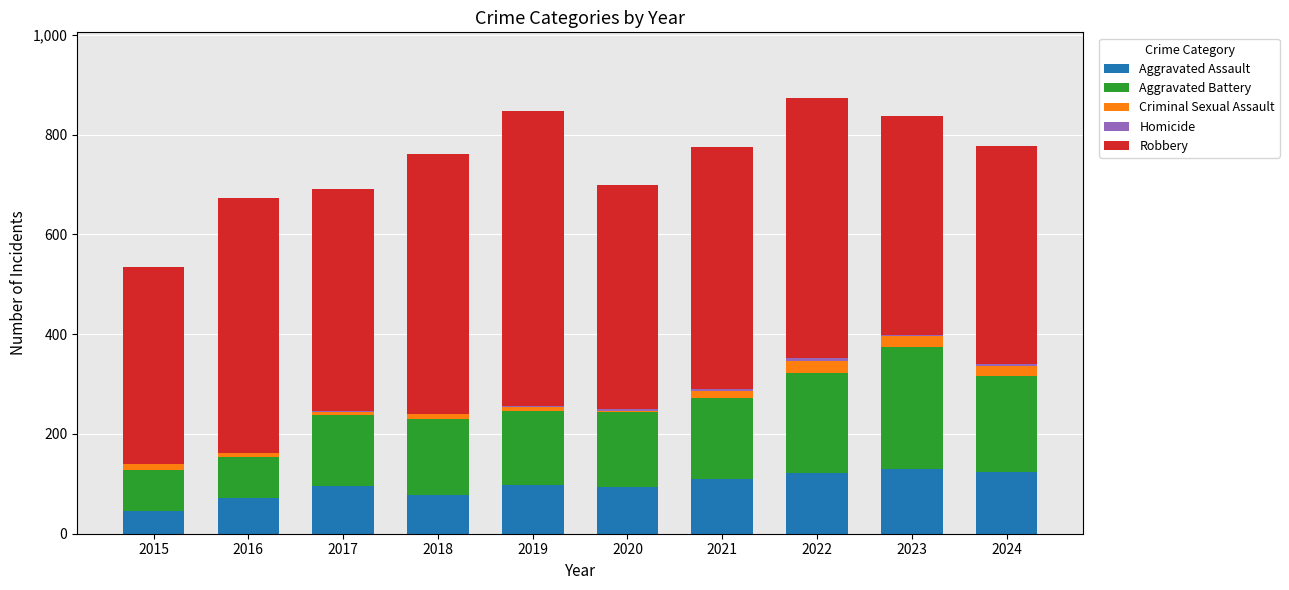

Is it true that Aggravated Assault equals 47 at 2023?

False